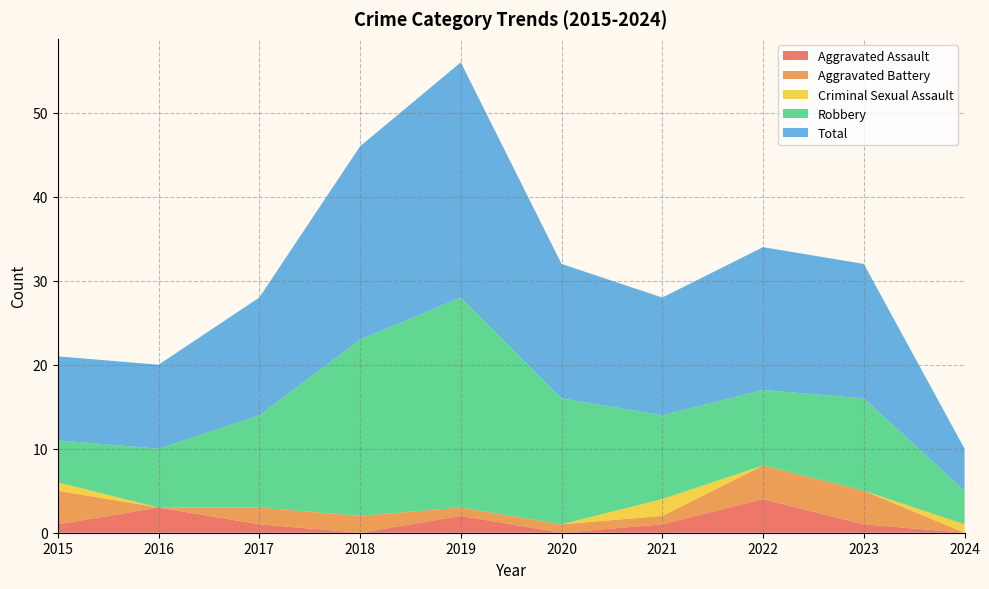

Reading left to right, transcribe all the data shown in this chart.

Aggravated Assault: 1	3	1	0	2	0	1	4	1	0
Aggravated Battery: 4	0	2	2	1	1	1	4	4	0
Criminal Sexual Assault: 1	0	0	0	0	0	2	0	0	1
Robbery: 5	7	11	21	25	15	10	9	11	4
Total: 10	10	14	23	28	16	14	17	16	5